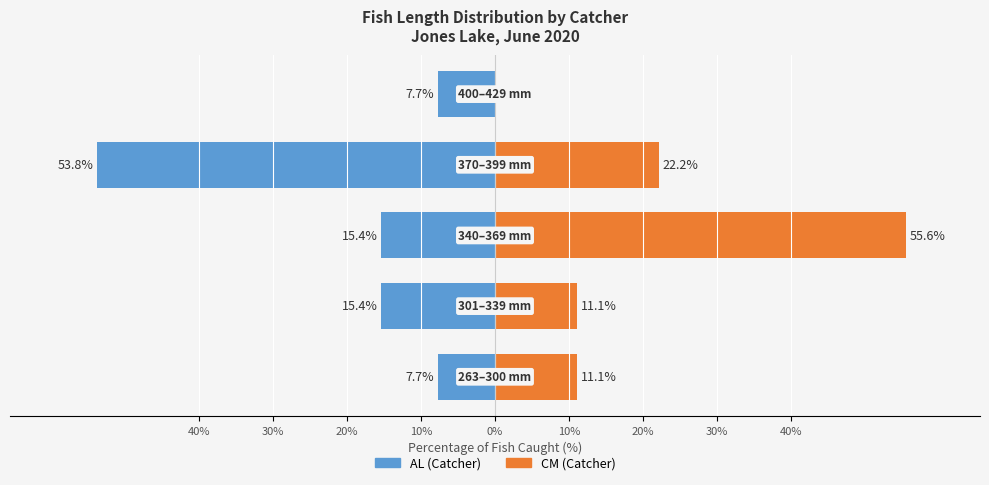

What is the difference between the highest and lowest values at 40%?

18.8